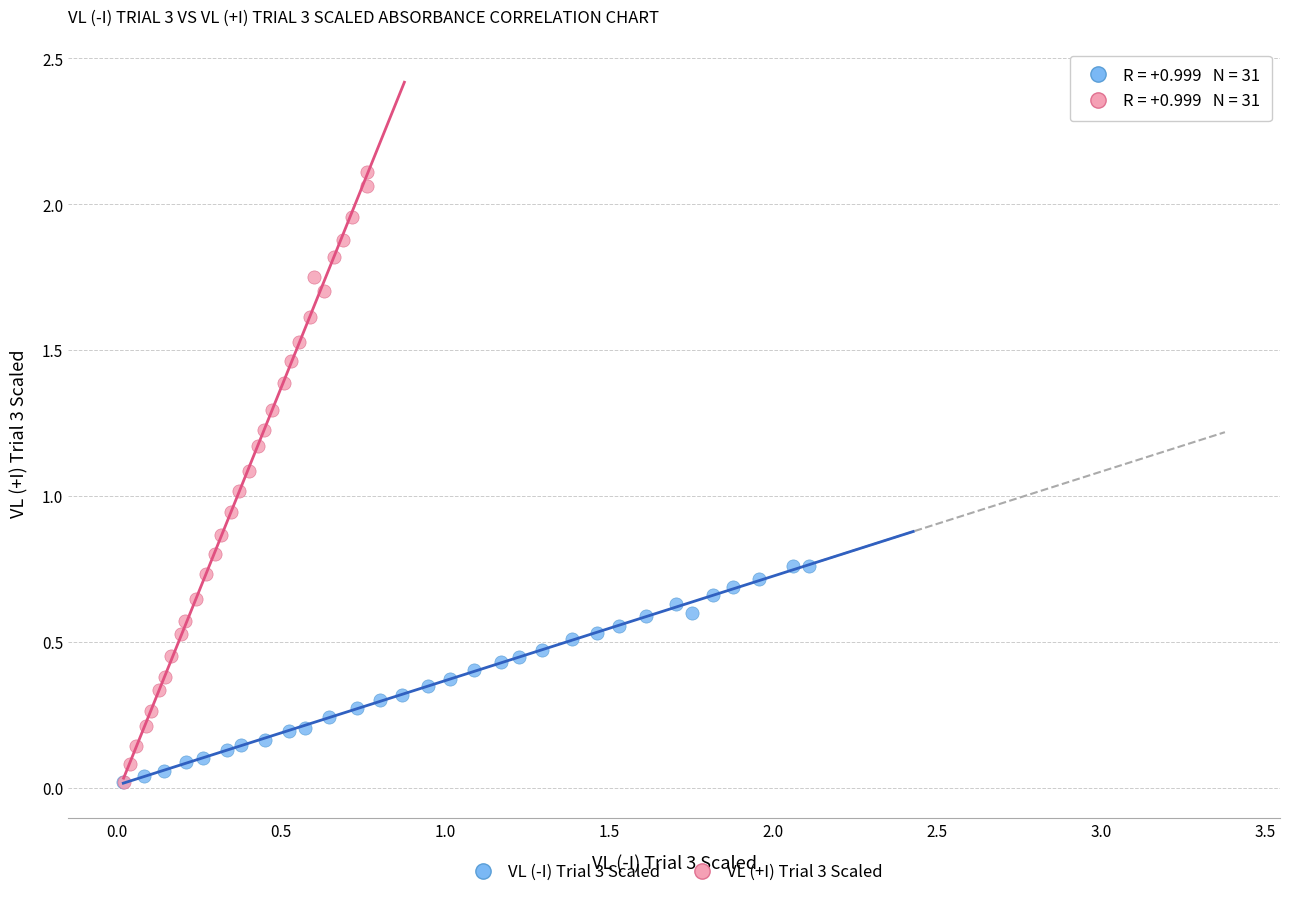

Which series reaches the maximum Y coordinate?

VL (+I) Trial 3 Scaled